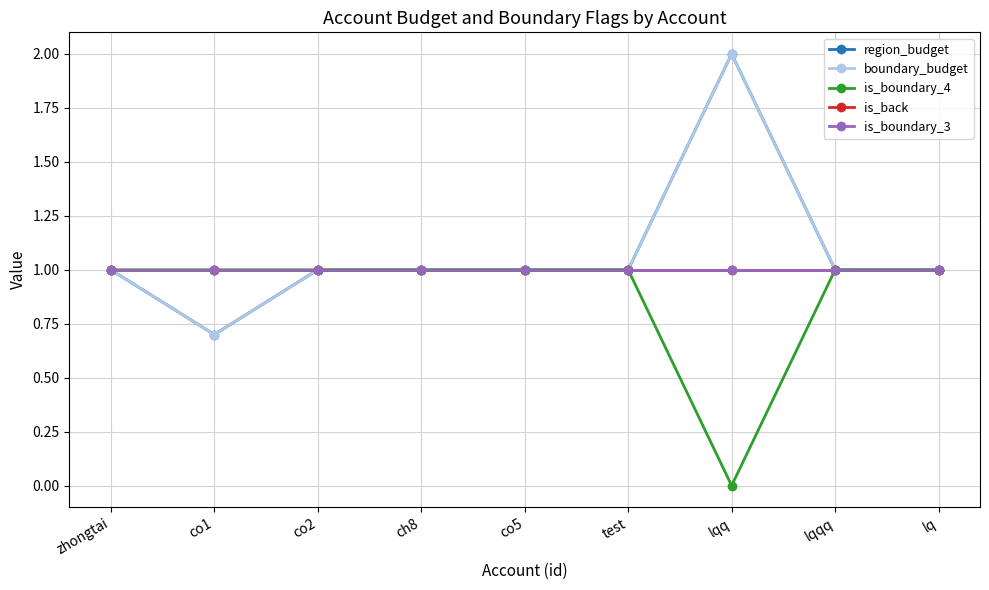

Rank the categories by is_boundary_3 value from highest to lowest.

zhongtai, co1, co2, ch8, co5, test, lqq, lqqq, lq